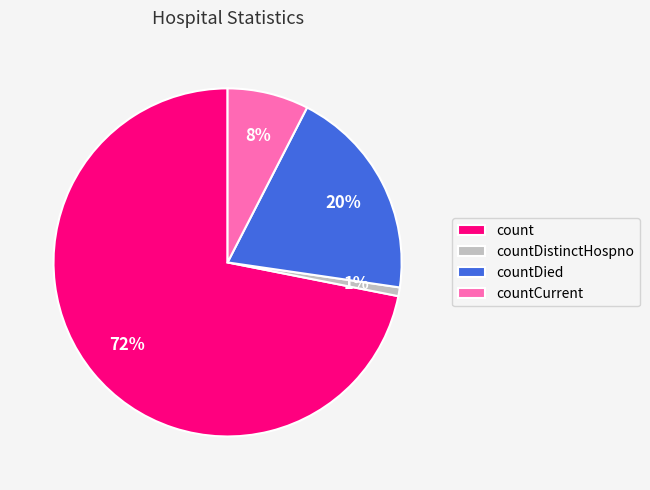

To the nearest percent, what is the combined percentage of count and countCurrent?

79%